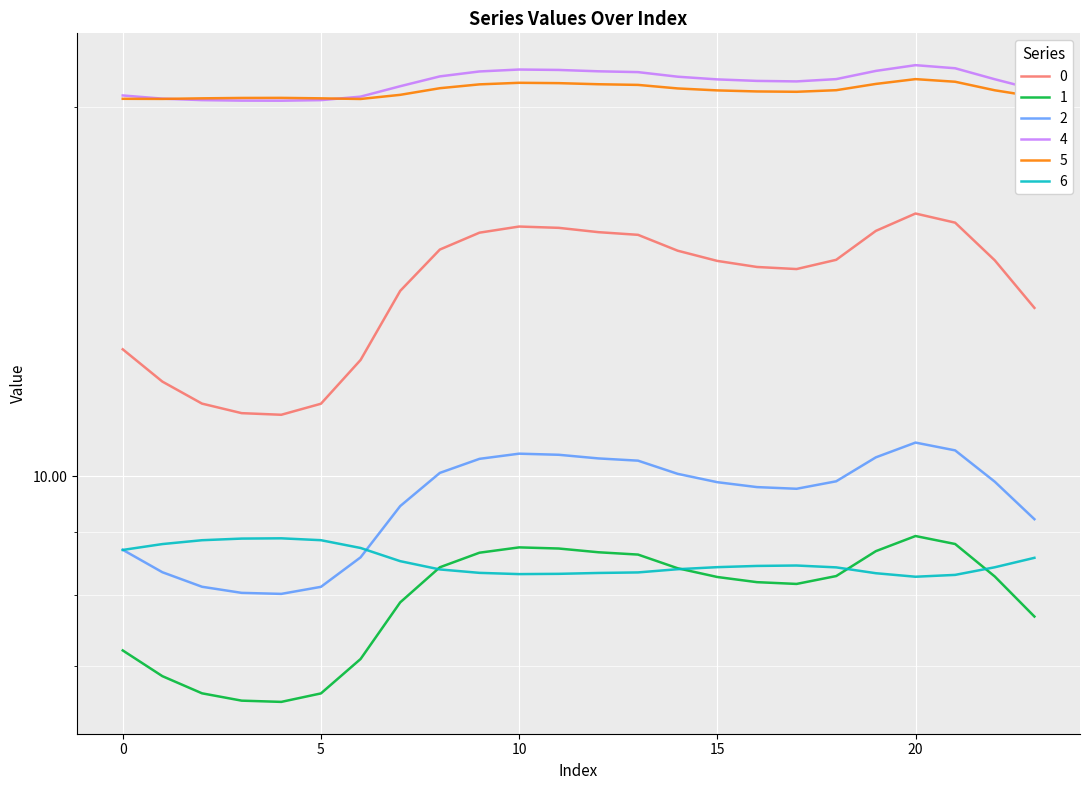

True or false: 6 has a value of 8.3 at 11.

True